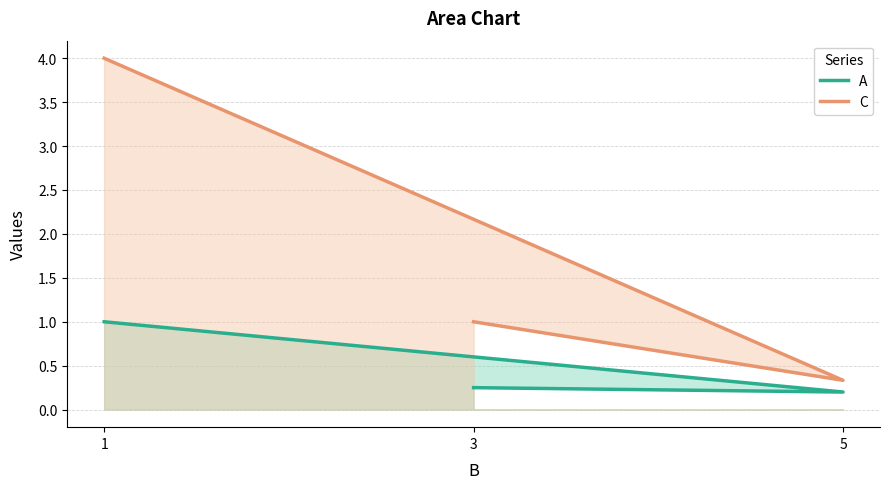

What is the total value across all series at 5?

0.5